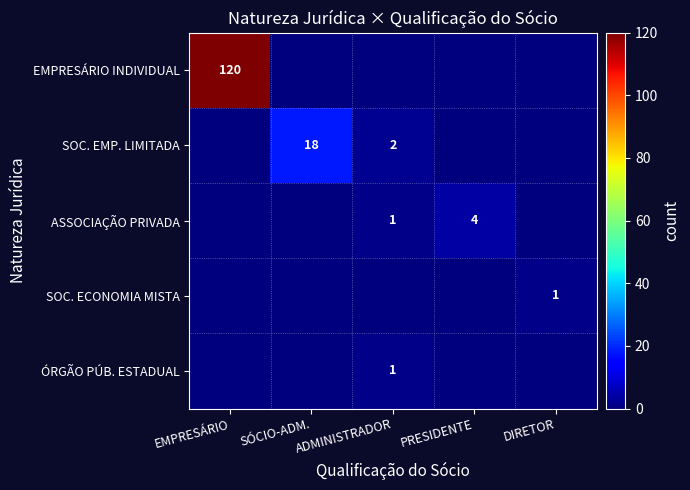

At how many categories does at least one series exceed 10?

2